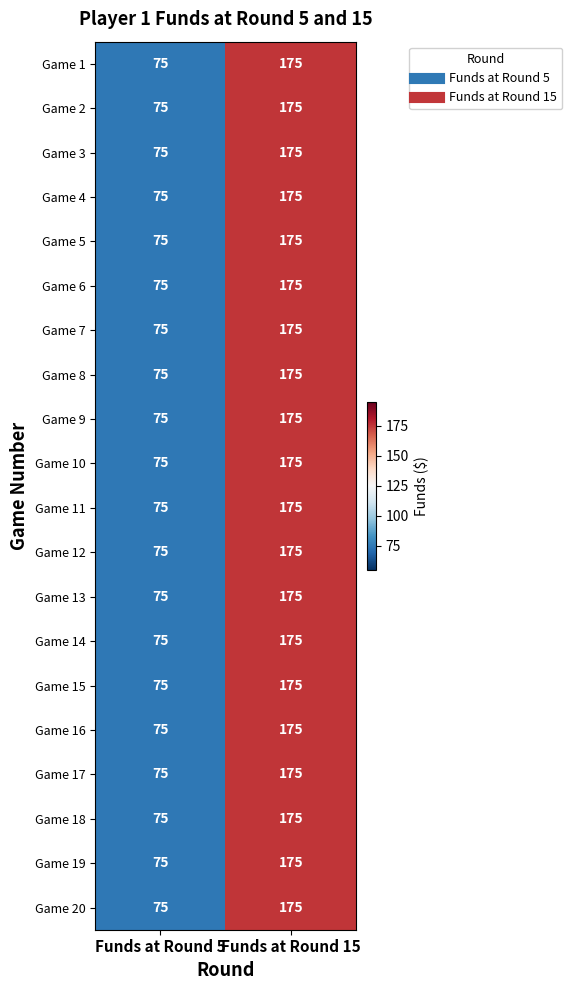

What is the highest value of the Game 17 series?

175